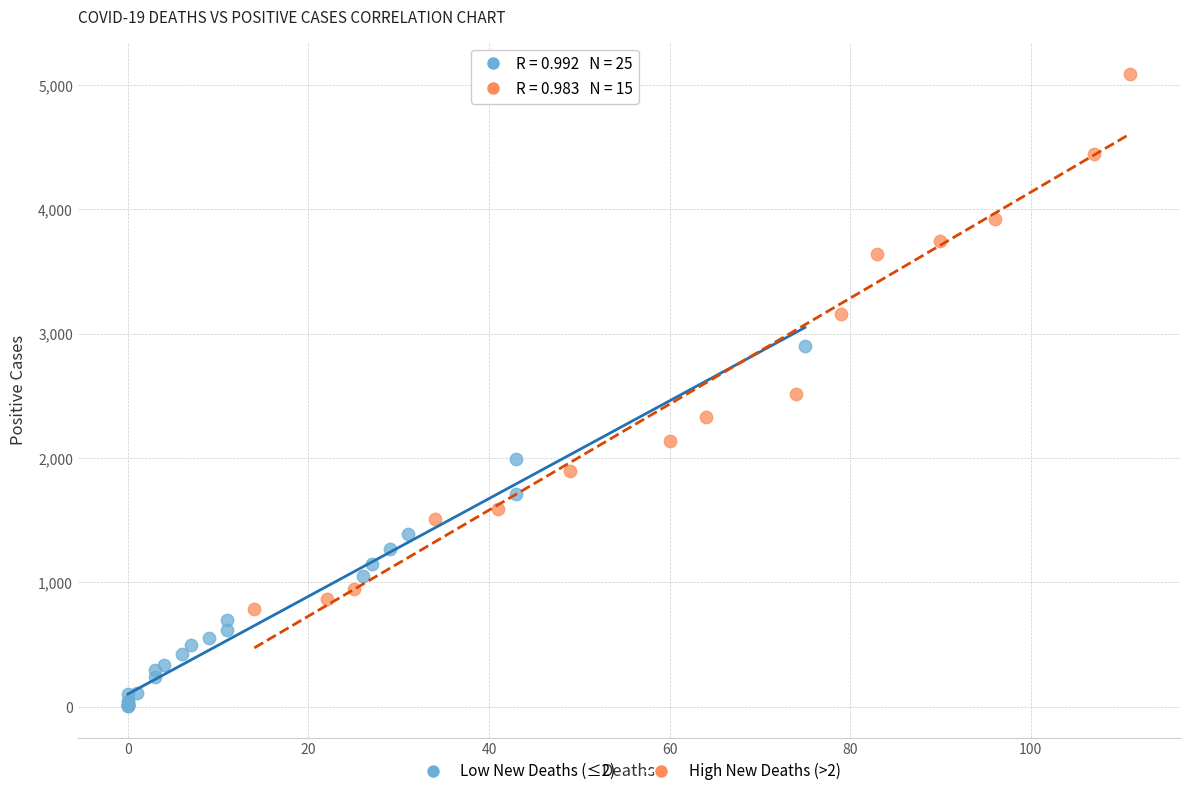

Which series contains the lowest Y value?

Low New Deaths (≤2)